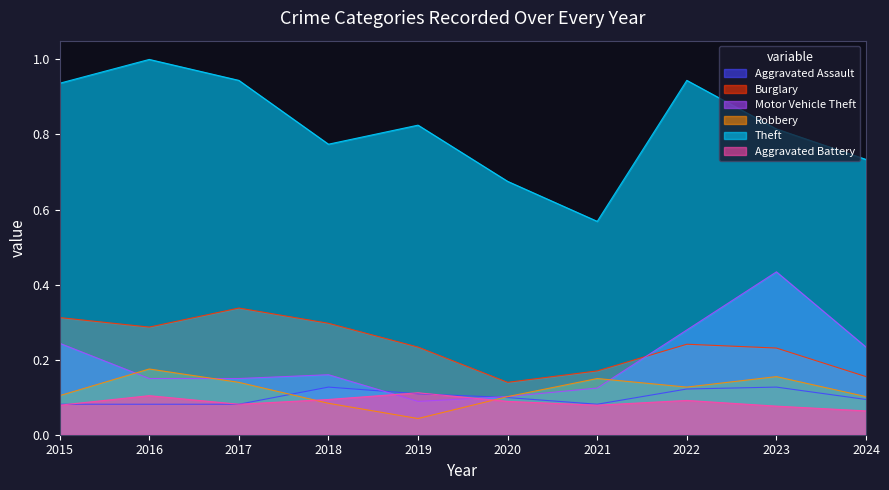

Rank the series at 2016 from highest to lowest value.

Theft, Burglary, Robbery, Motor Vehicle Theft, Aggravated Battery, Aggravated Assault